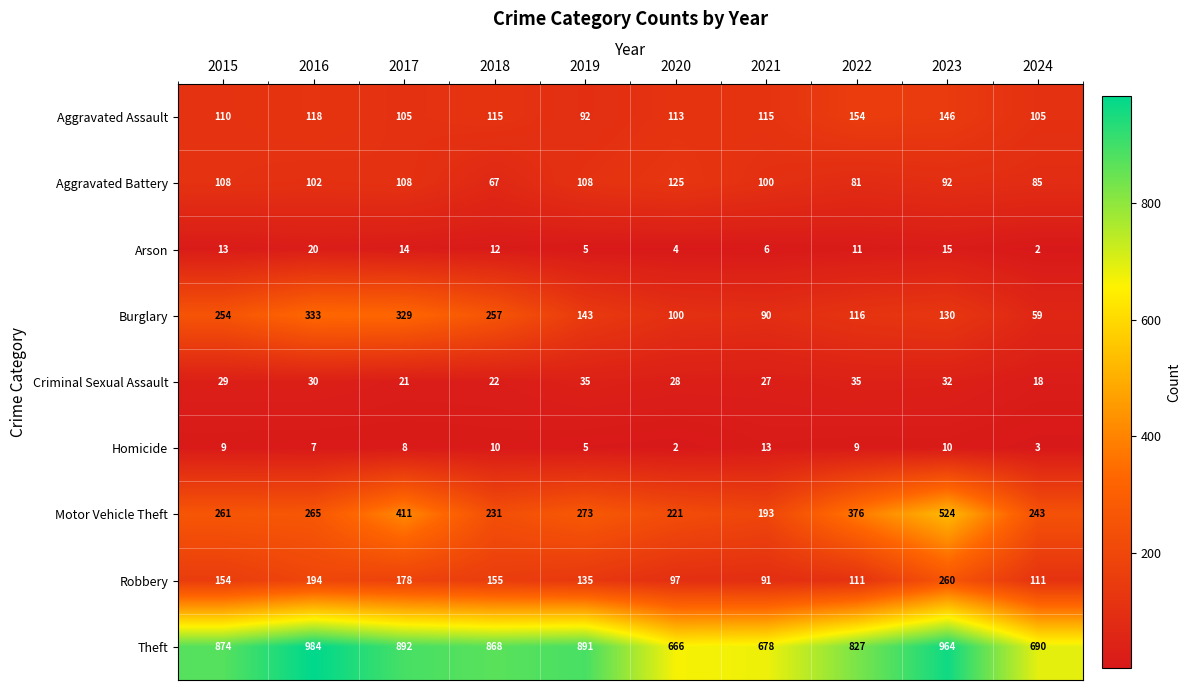

At which label is Robbery closest to 175?

2017